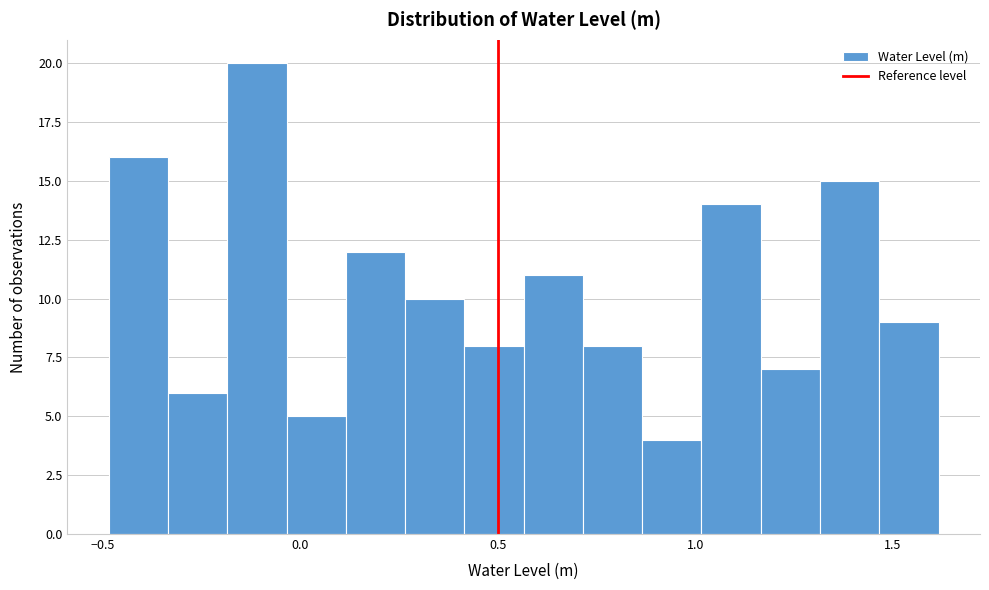

Around what value on the x-axis is the tallest bar? Give the approximate position of its centre, as read against the axis.

-0.10